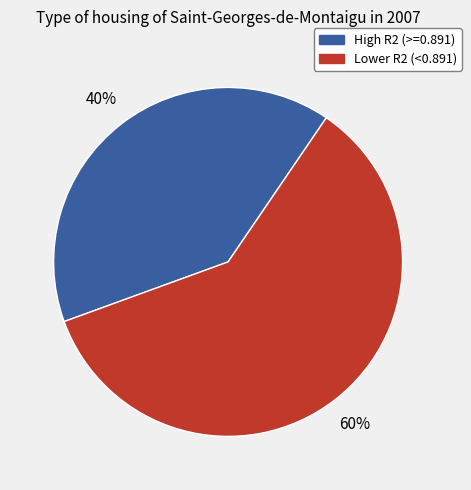

To the nearest percent, what is the difference between the largest and smallest slice percentages?

20%